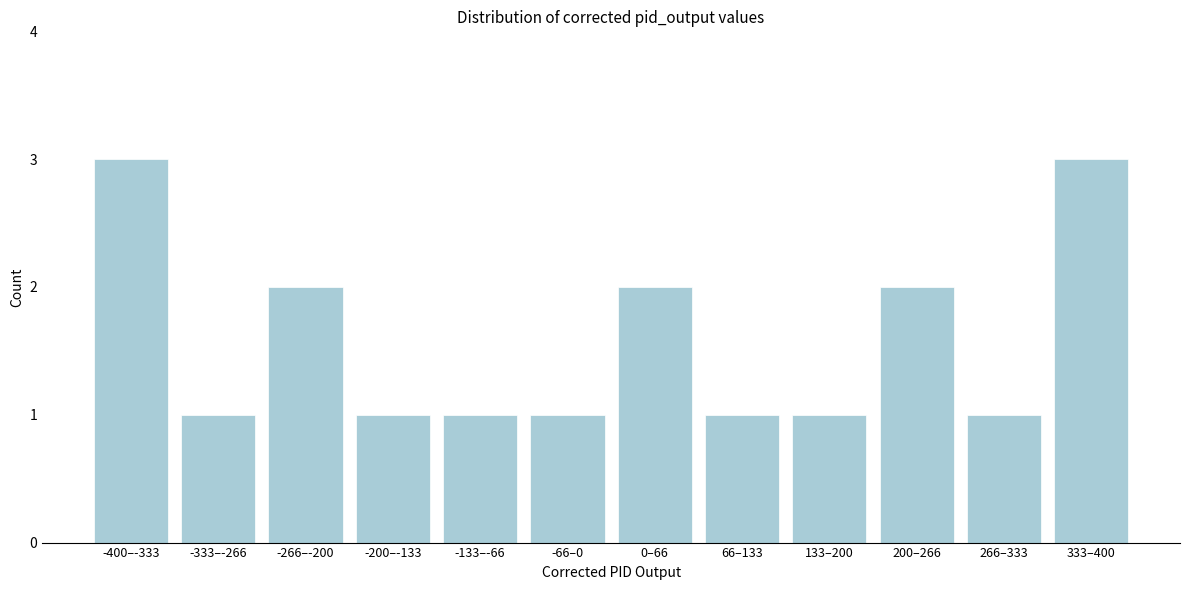

Reading right to left, what are all the values shown in this chart?

3	1	2	1	1	2	1	1	1	2	1	3